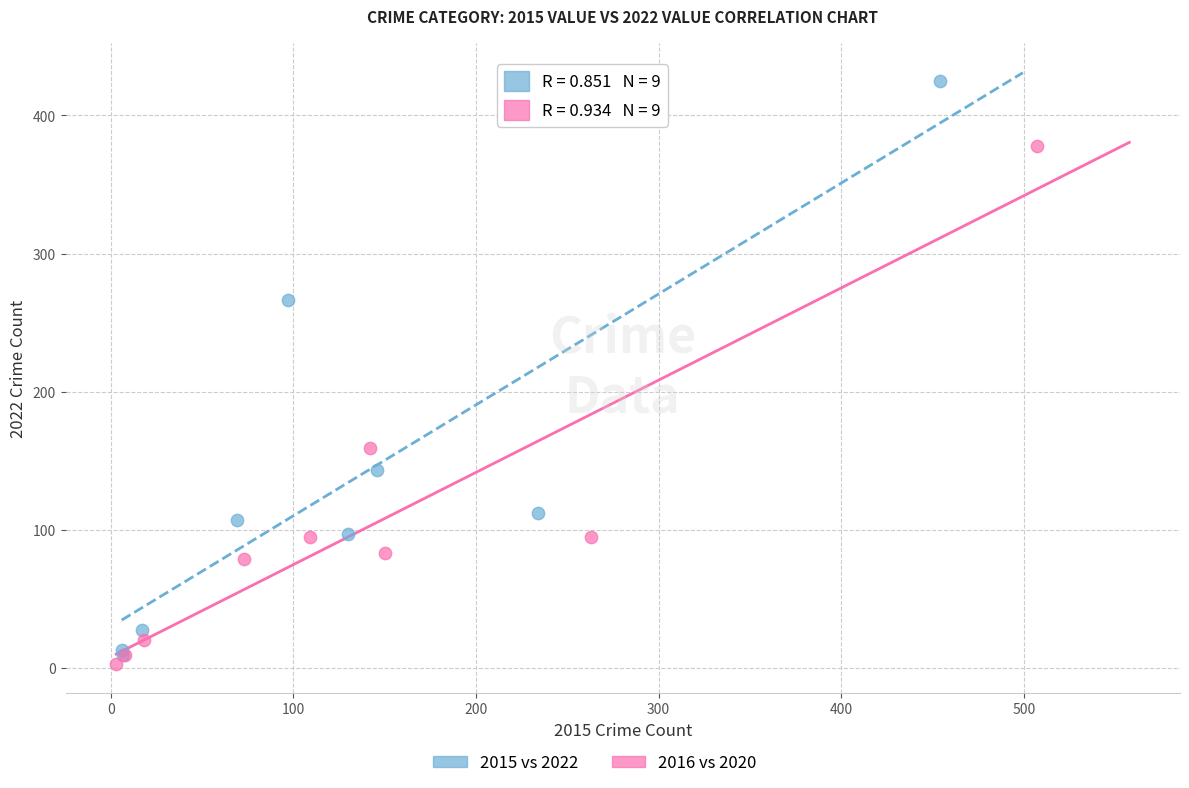

Which series contains the highest Y value?

2015 vs 2022